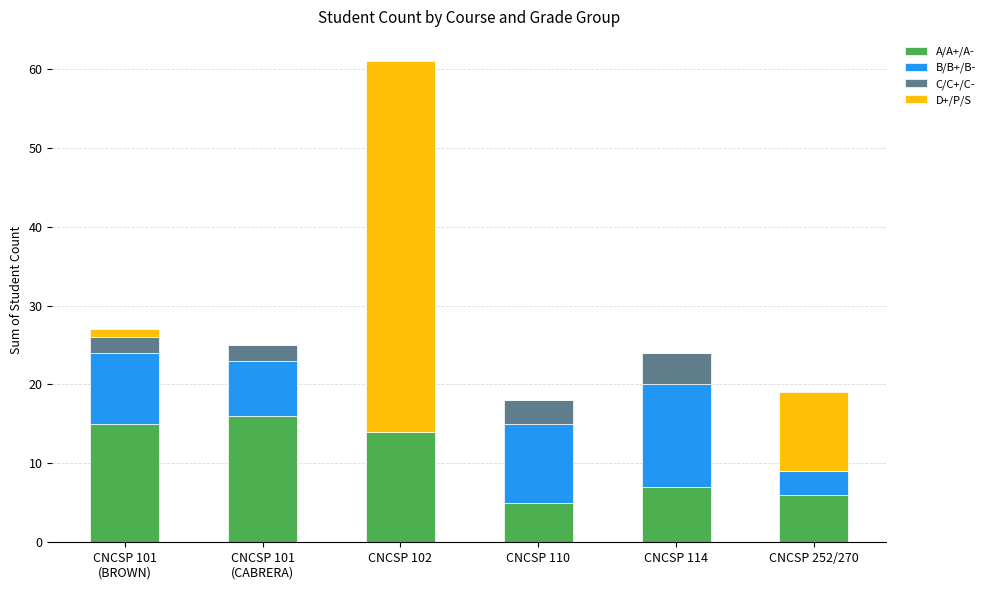

What is the maximum value for A/A+/A-?

16